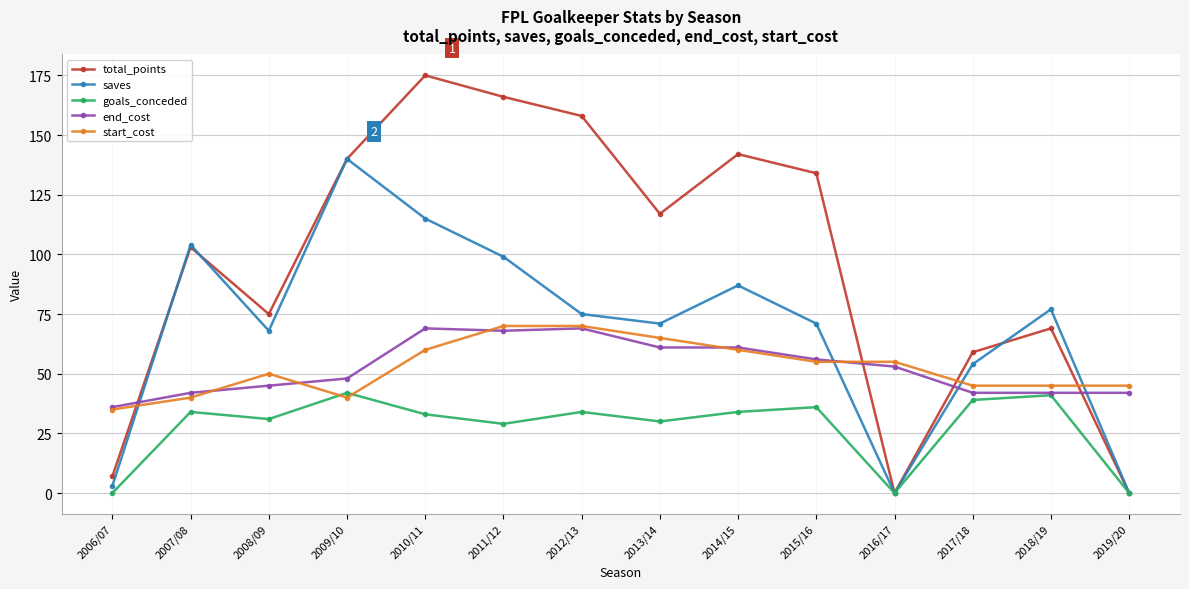

True or false: goals_conceded has more than 1 interior local peaks.

True